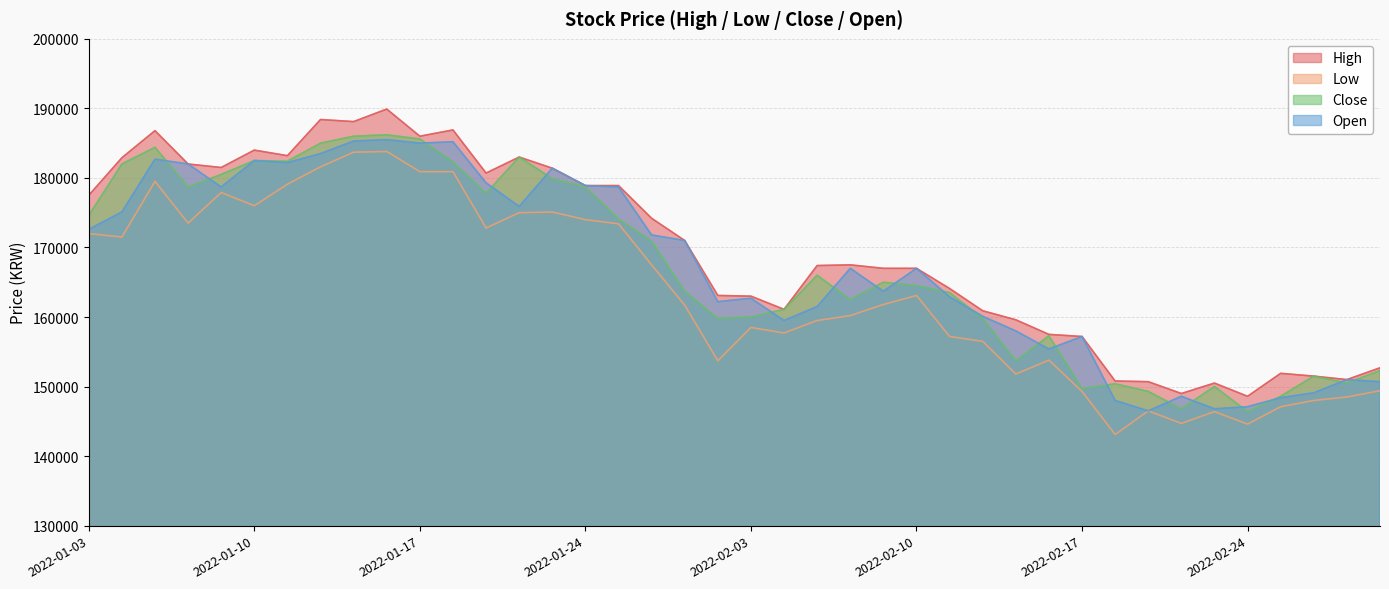

How many lines are shown in the chart?

4